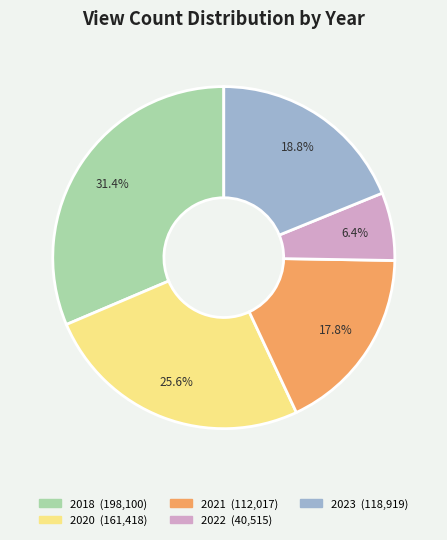

How many segments does this pie chart have?

5